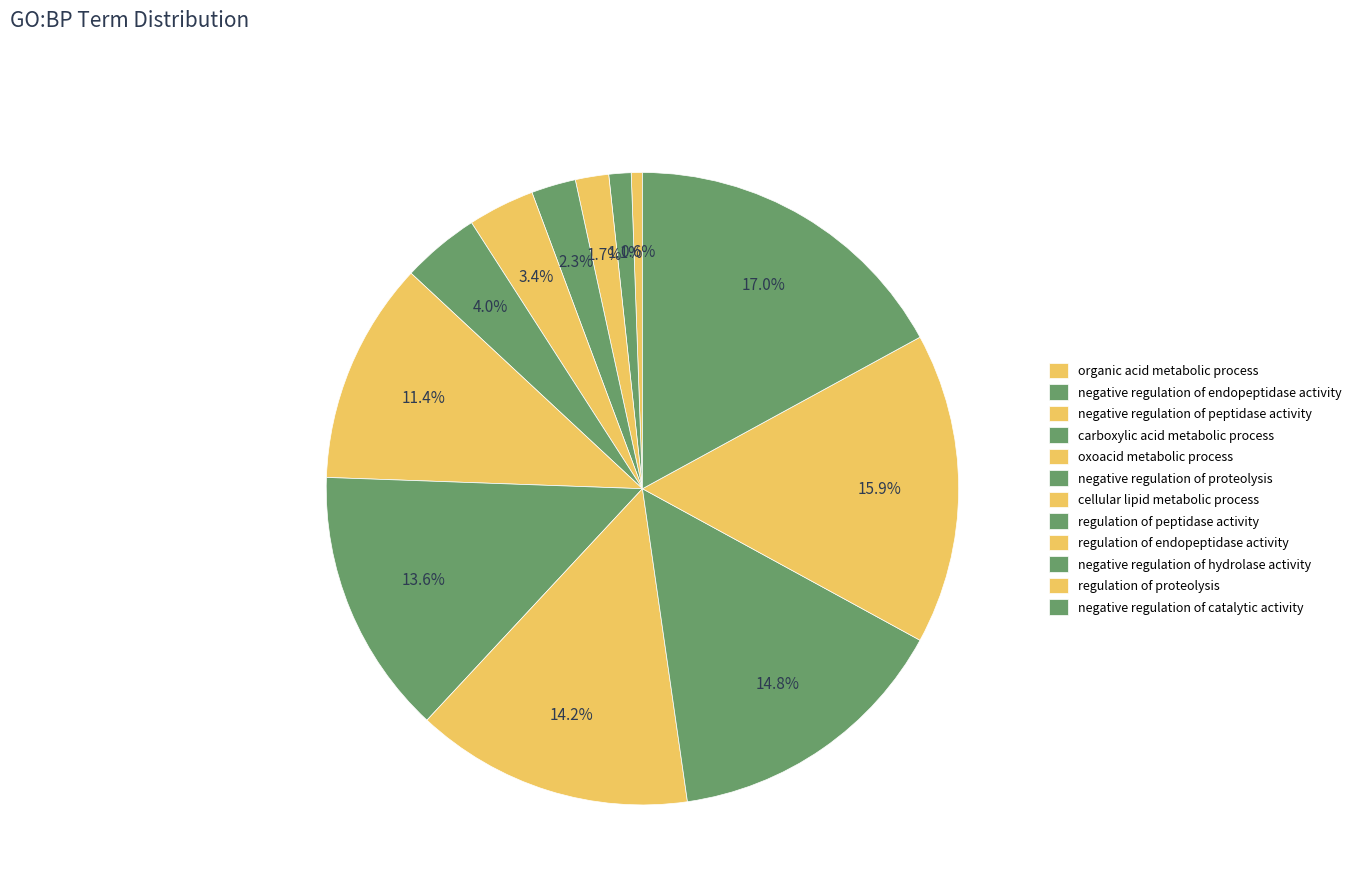

To the nearest percent, what is the combined percentage of regulation of endopeptidase activity and regulation of proteolysis?

30%